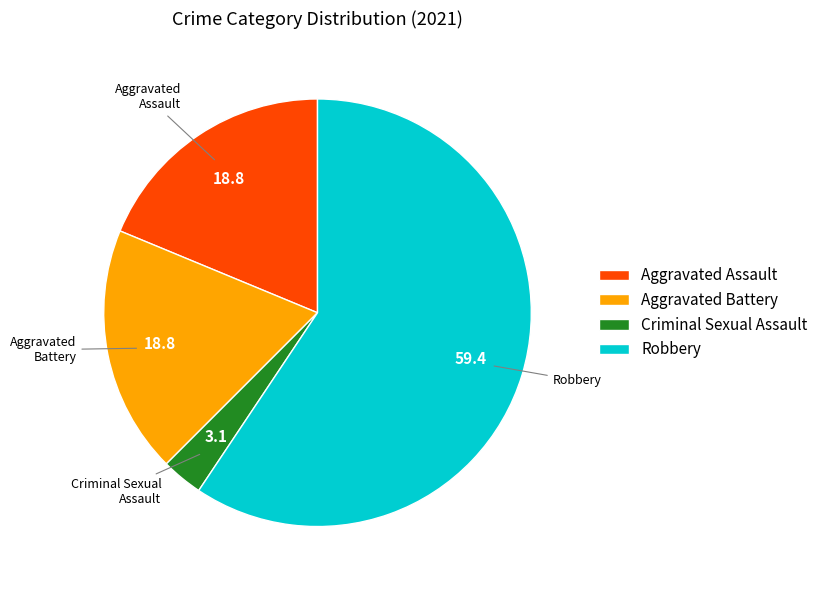

Does any single category account for the majority?

Yes